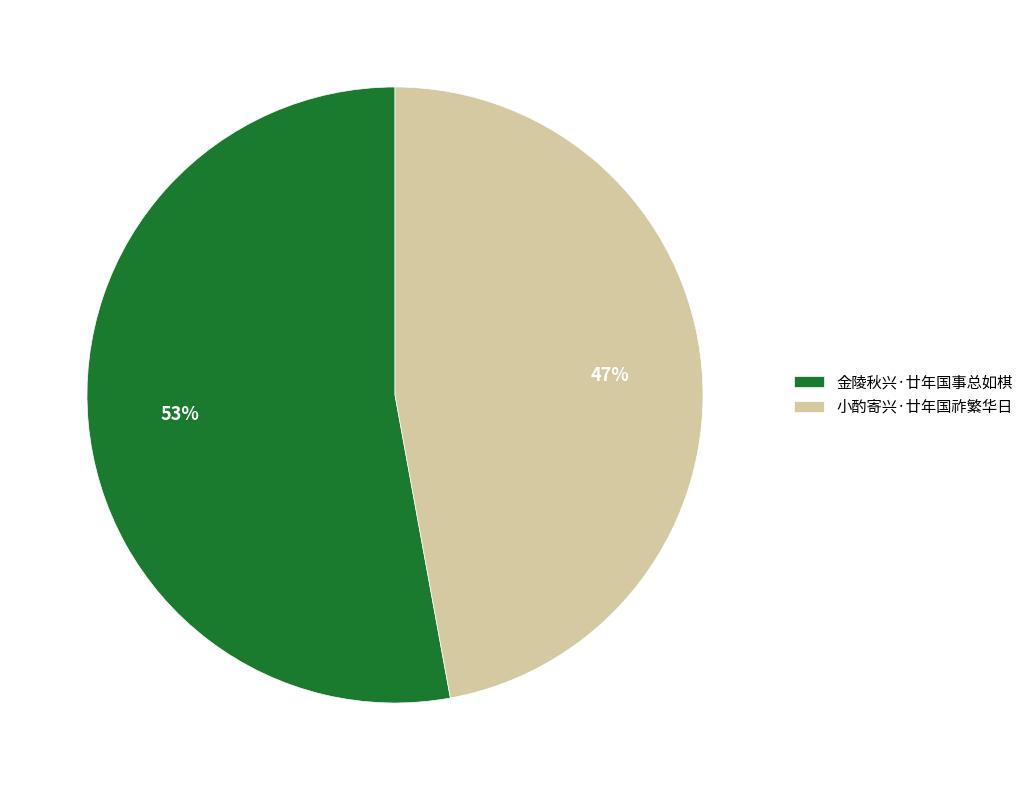

What is the ratio of the value at 金陵秋兴·廿年国事总如棋 to the value at 小酌寄兴·廿年国祚繁华日?

1.1